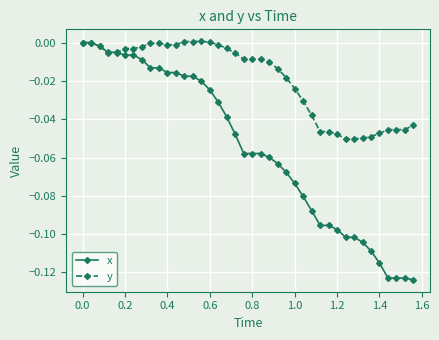

Which series ends up on top after the final intersection of x and y?

y